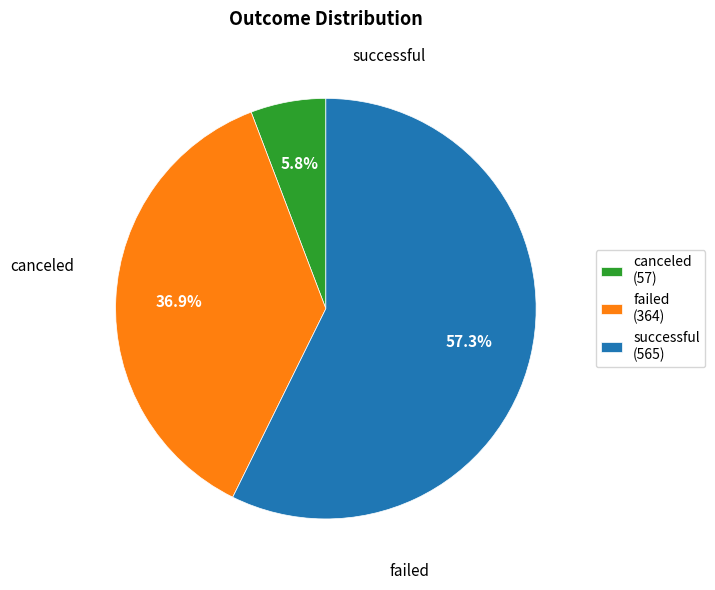

What is the total percentage of failed (364) and successful (565)?

94.2%